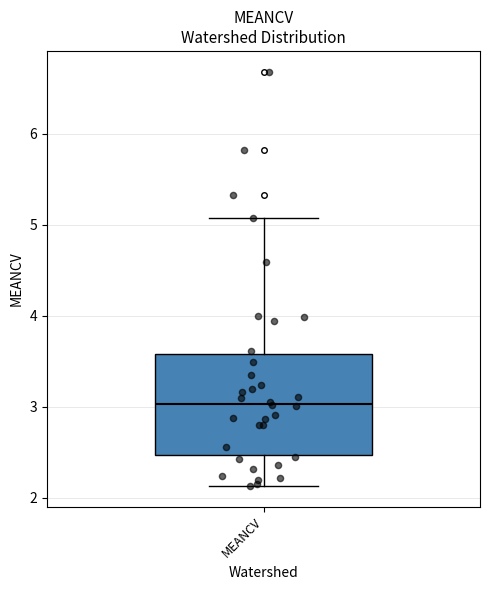

Where does the upper whisker of the box for MEANCV end on the y-axis? The values are not printed on the chart, so give them approximately, as read against the axis.

5.1